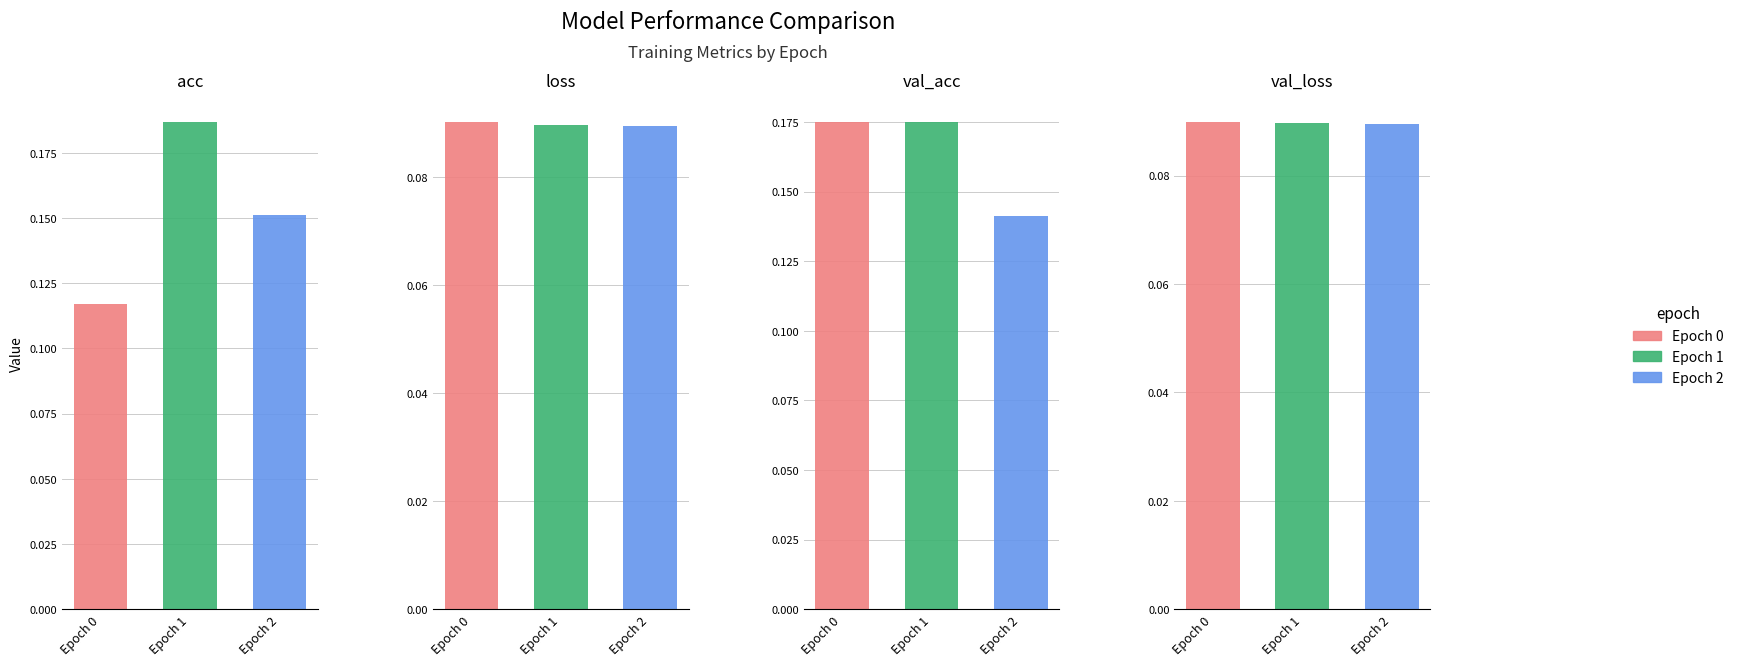

Which series has the largest total across all categories?

val_acc